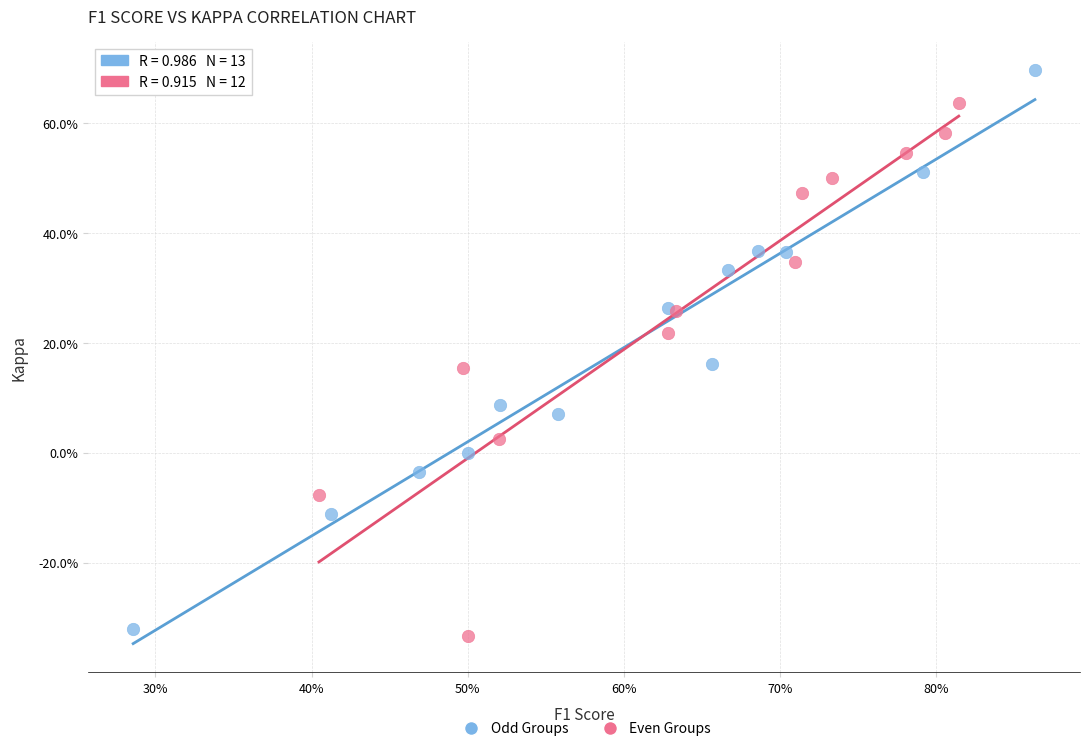

What are all the series names shown in the legend?

Odd Groups, Even Groups